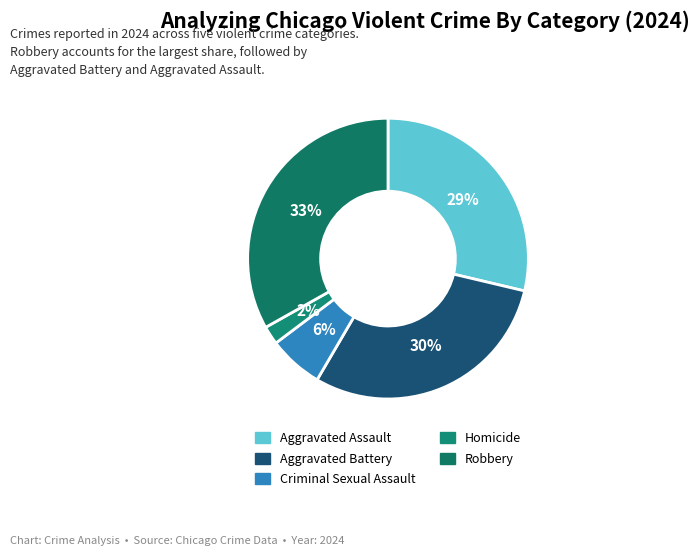

What percentage do Aggravated Battery and Aggravated Assault together represent?

58.4%